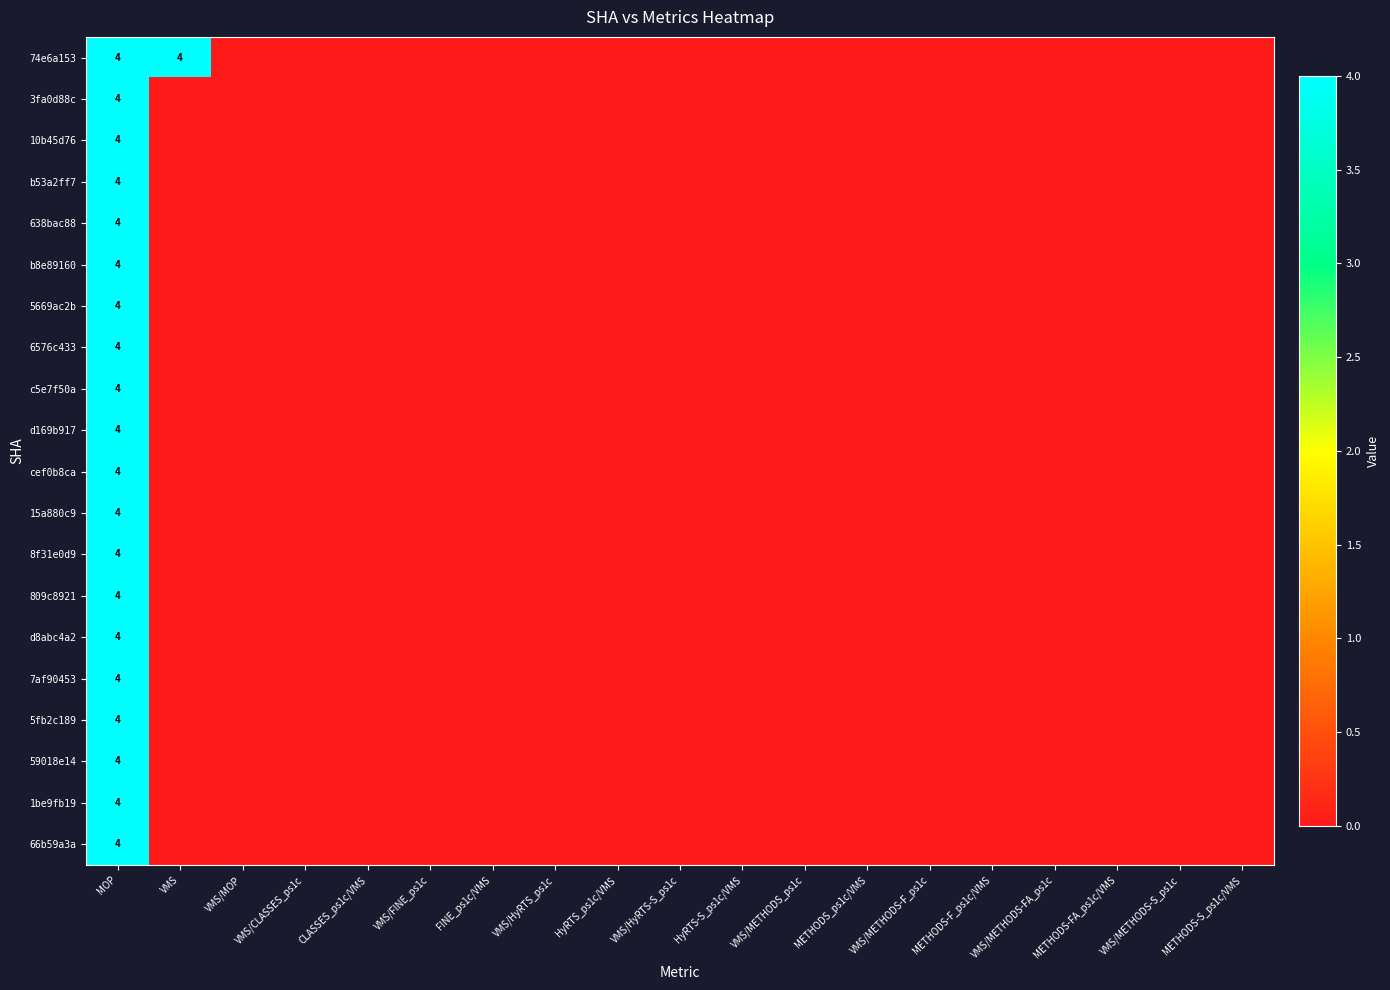

How many series are shown in this chart?

20